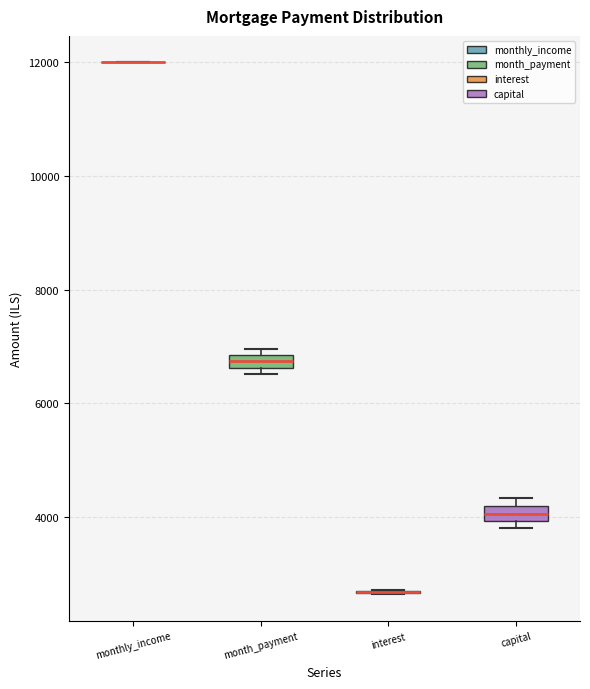

Where is the upper edge of the box for month_payment on the y-axis? The values are not printed on the chart, so give them approximately, as read against the axis.

6800